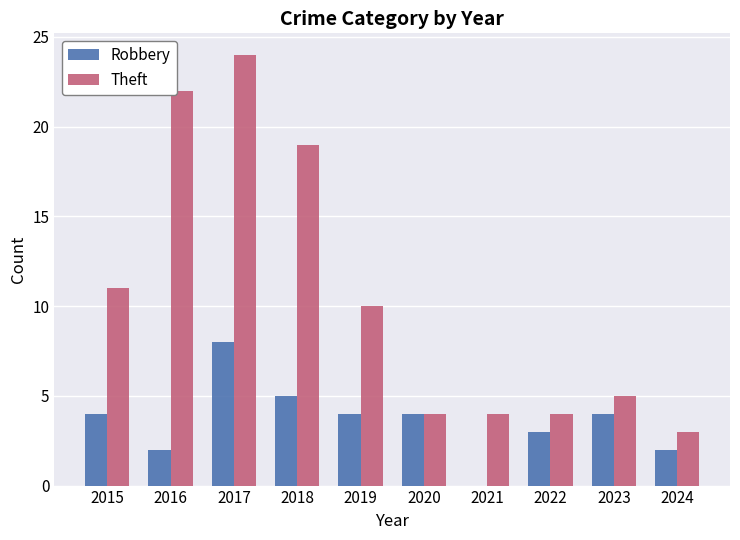

Is the value of Robbery at 2017 greater than the value of Theft at 2017?

No